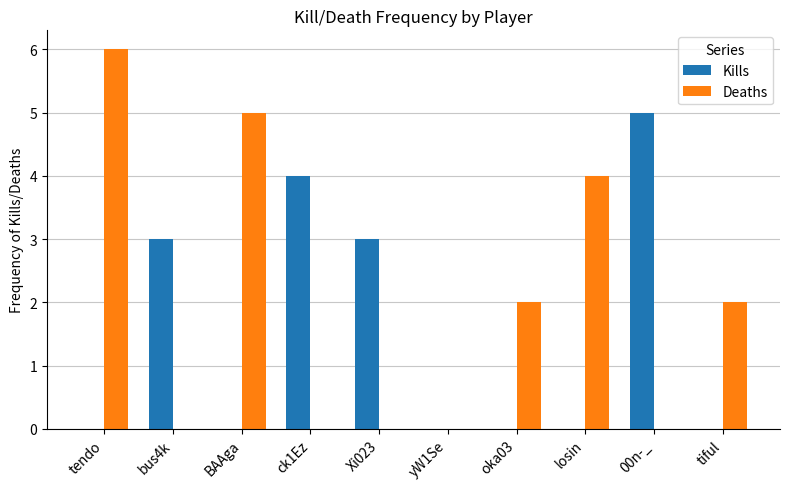

What is the sum of all Deaths values?

19